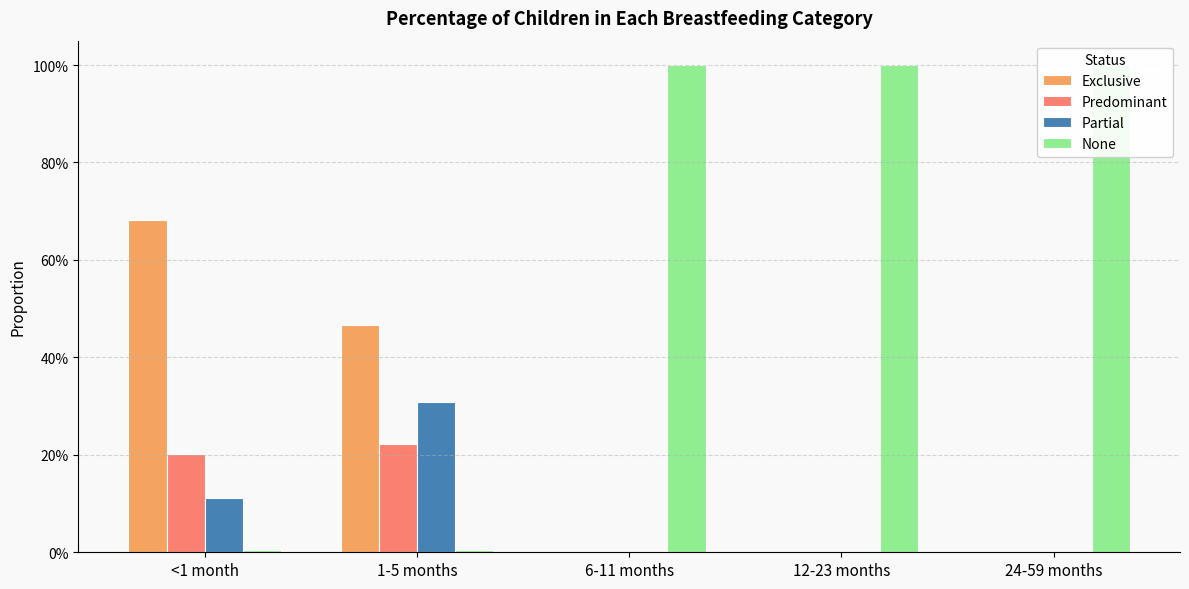

Is the value of Partial at 6-11 months greater than the value of None at 12-23 months?

No